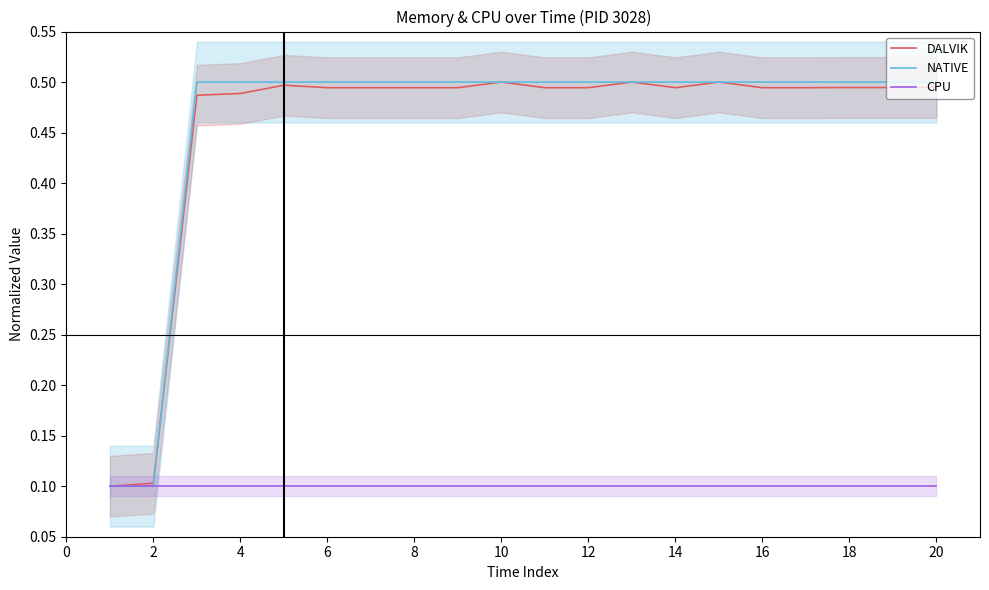

True or false: DALVIK and CPU intersect in this chart.

False